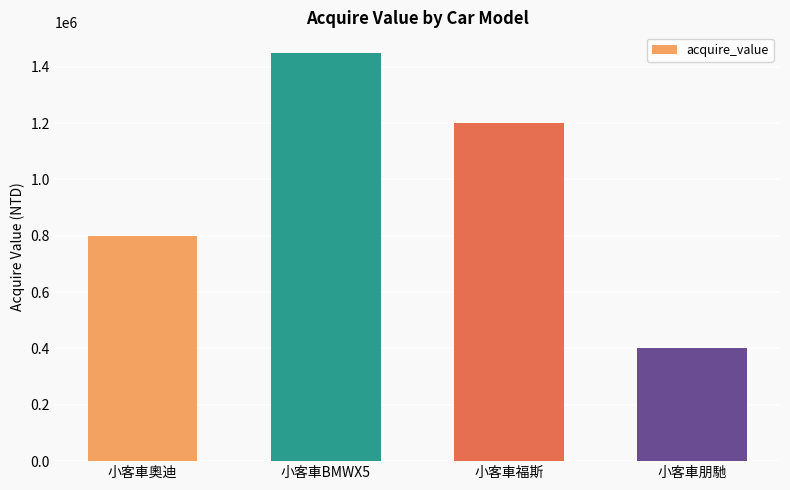

Rank the categories by value from highest to lowest.

小客車BMWX5, 小客車福斯, 小客車奧迪, 小客車朋馳